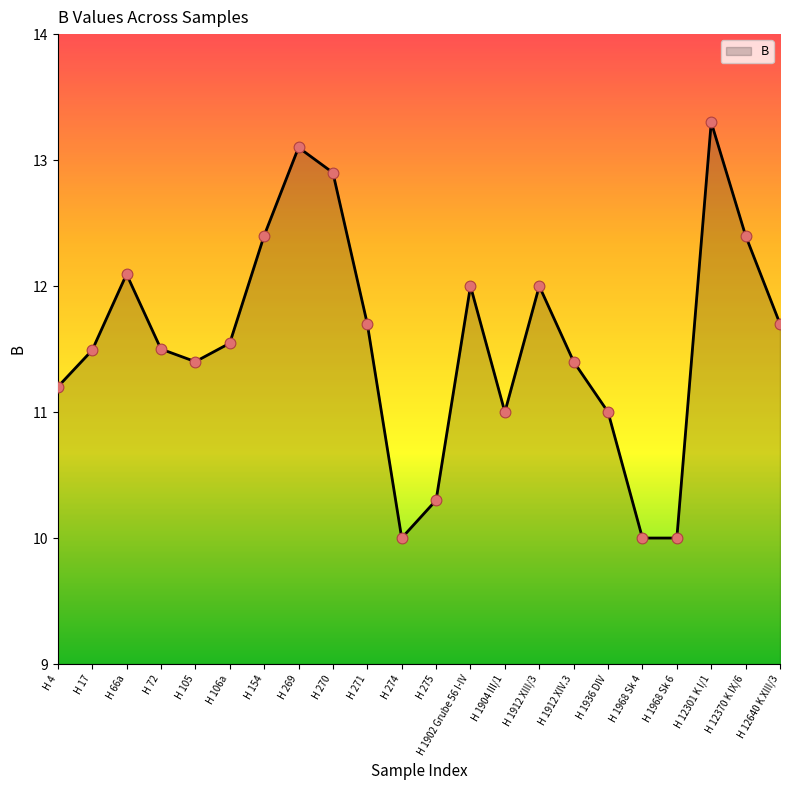

Approximately how many times larger is the value at H 154 compared to H 105?

1.1